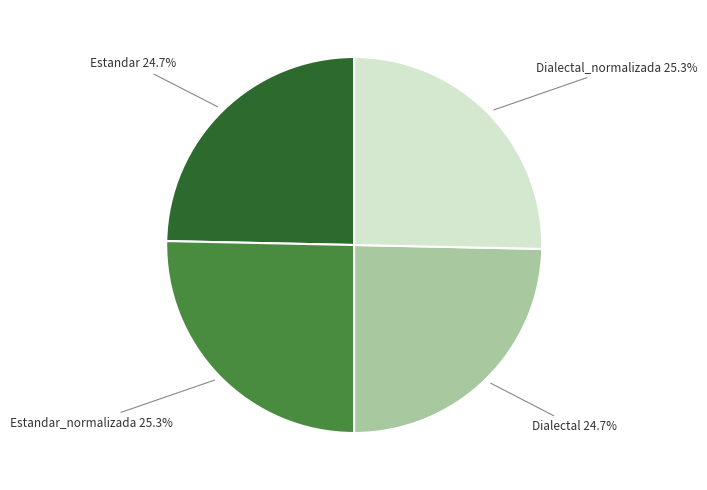

Is there a majority slice in this chart?

No